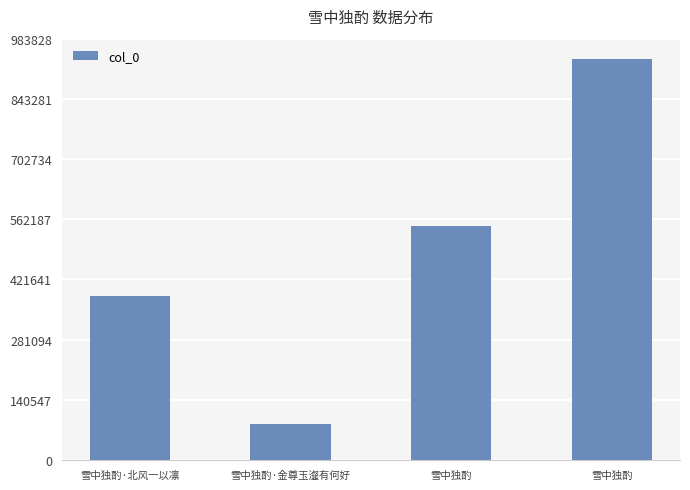

What is the label of the 4th bar from the left?

雪中独酌